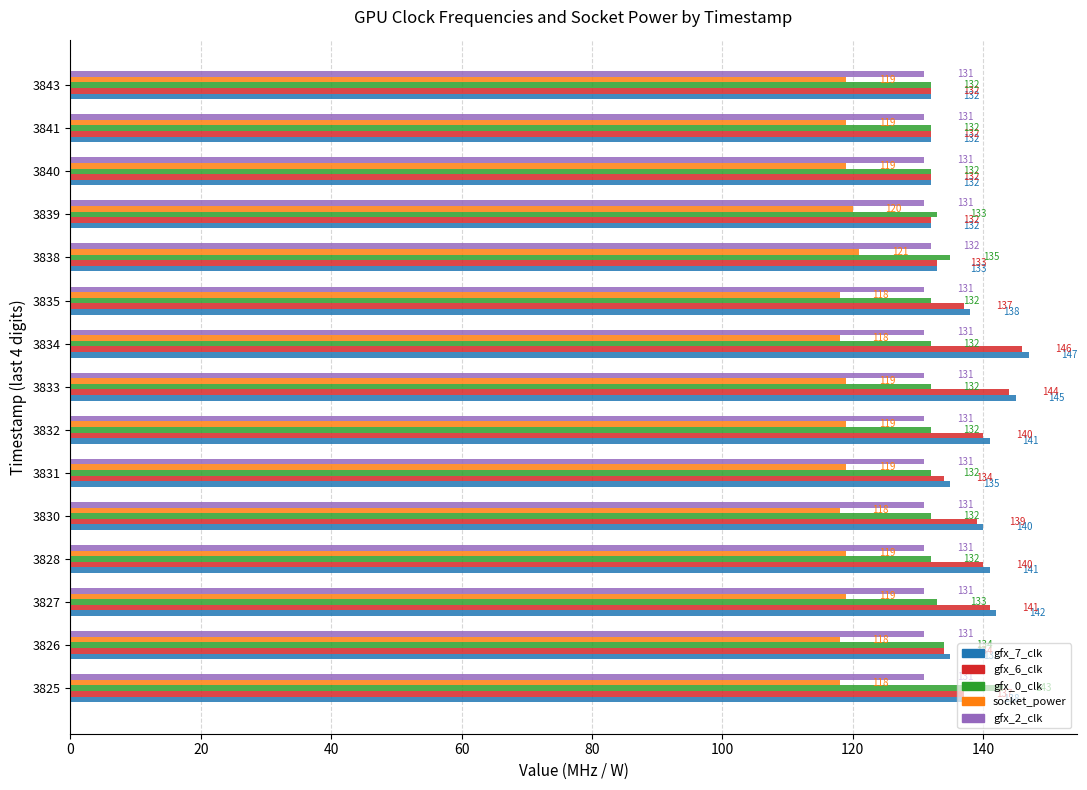

The value of gfx_2_clk at 3839 is 131. True or false?

True